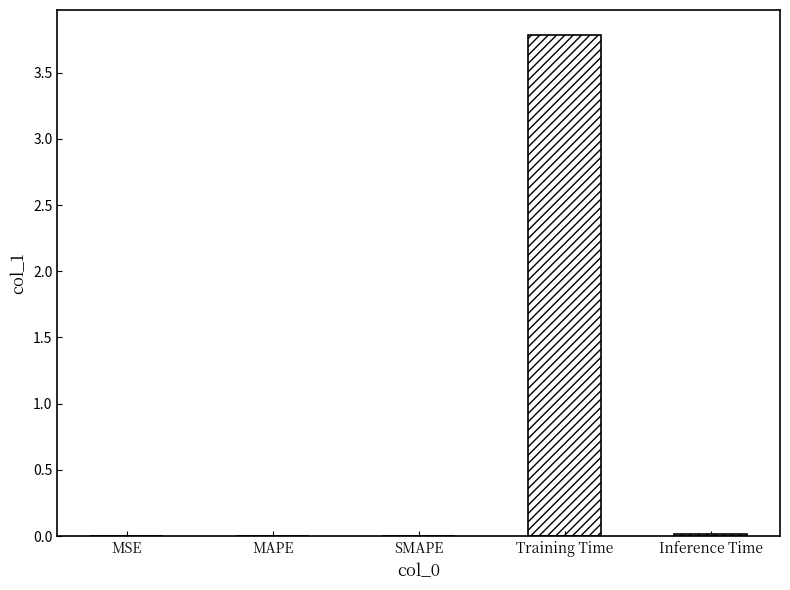

Is it true that the value at MAPE is 0.0?

True